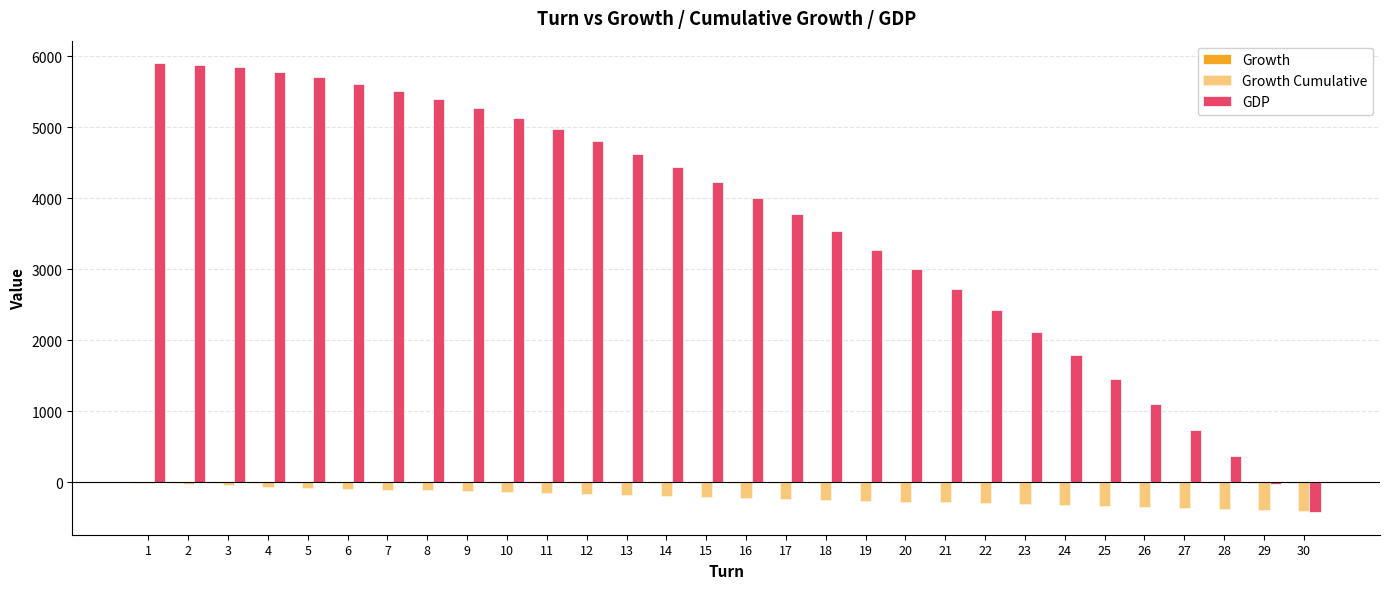

What is the difference between the GDP values at 18 and 22?

1110